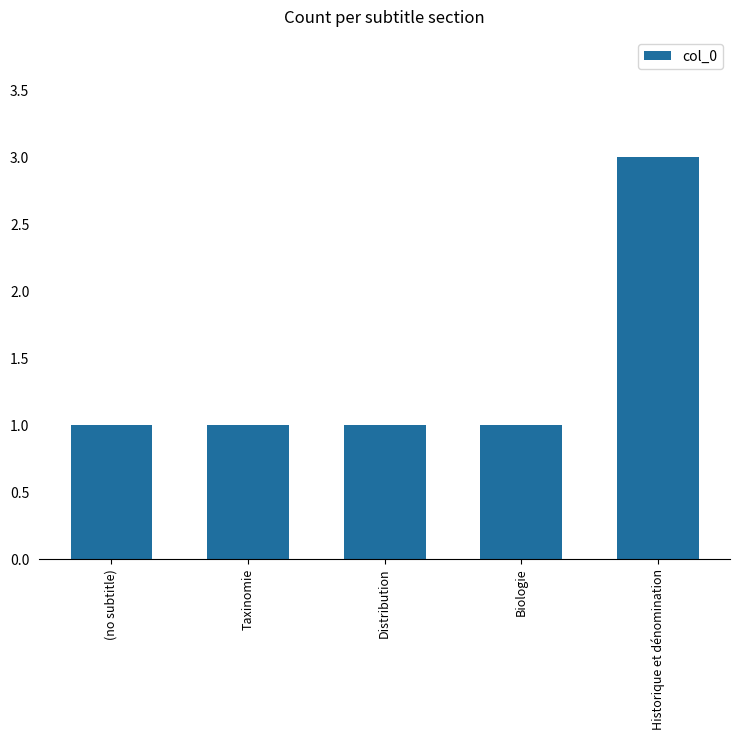

The value at Distribution is 1. True or false?

True